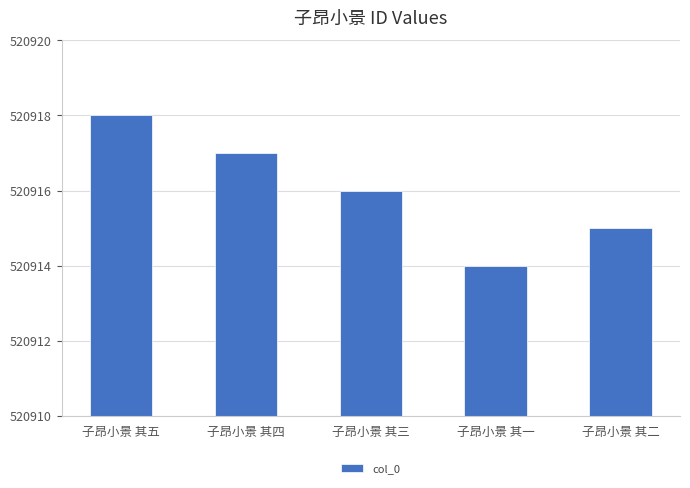

Count the values in the range 520915 to 520917.

3